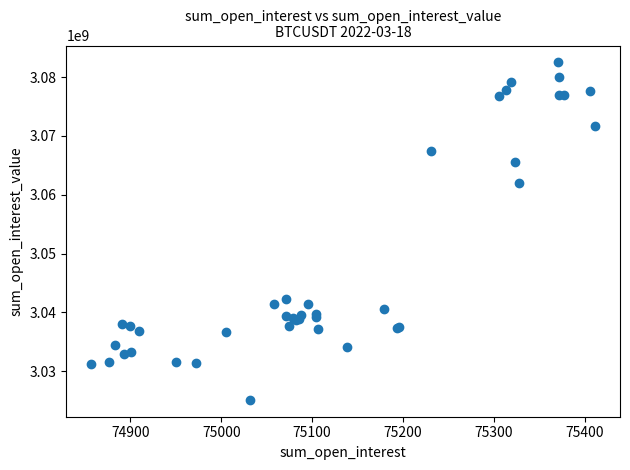

What Y value in the scatter plot is closest to 3053820596?

3062040073.5